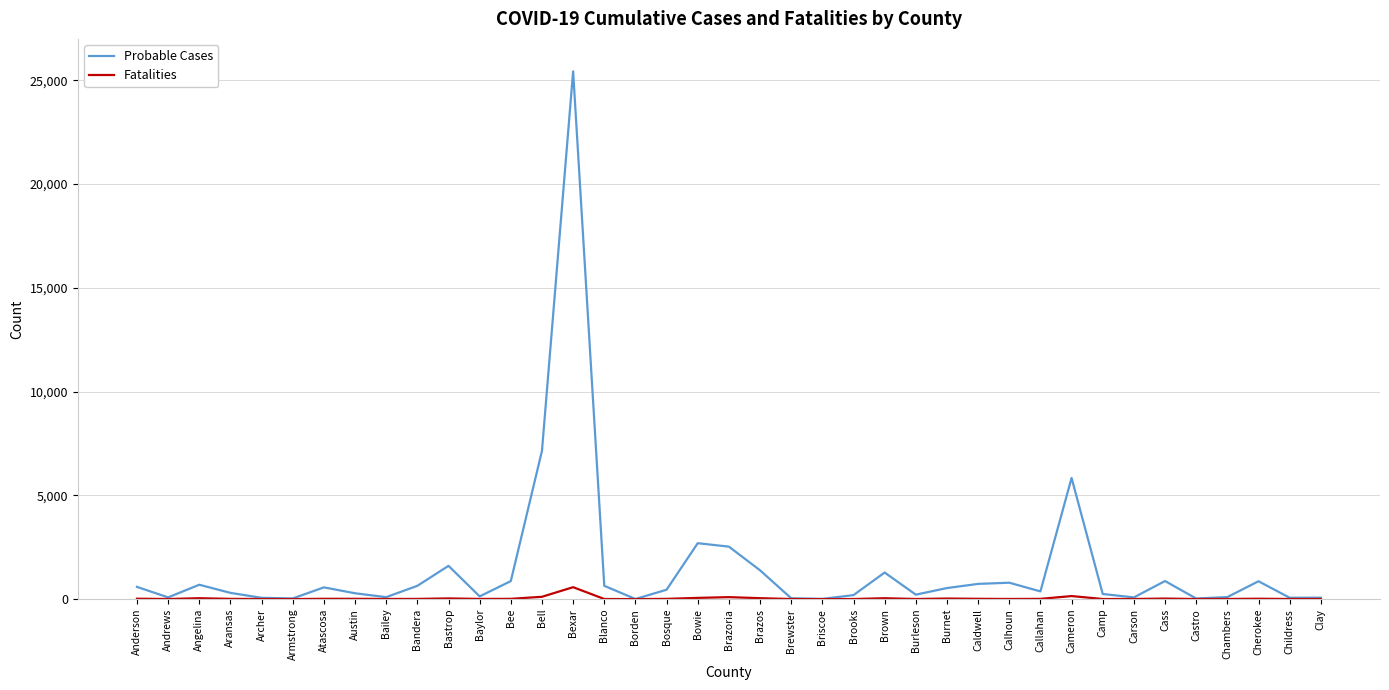

What is the total value across all series at Aransas?

311